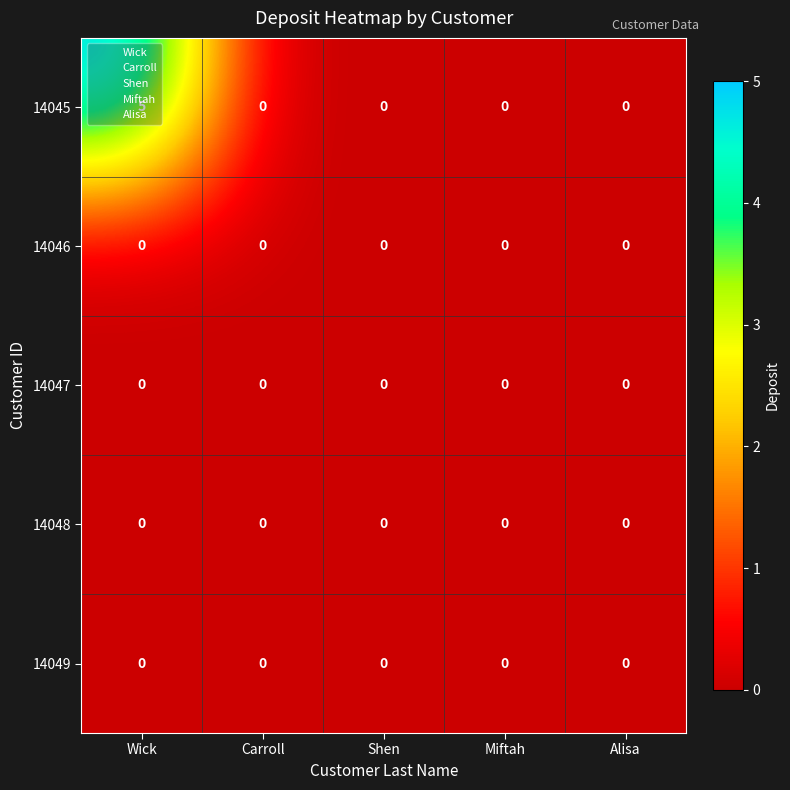

What is the difference between the highest and lowest values at Wick?

5